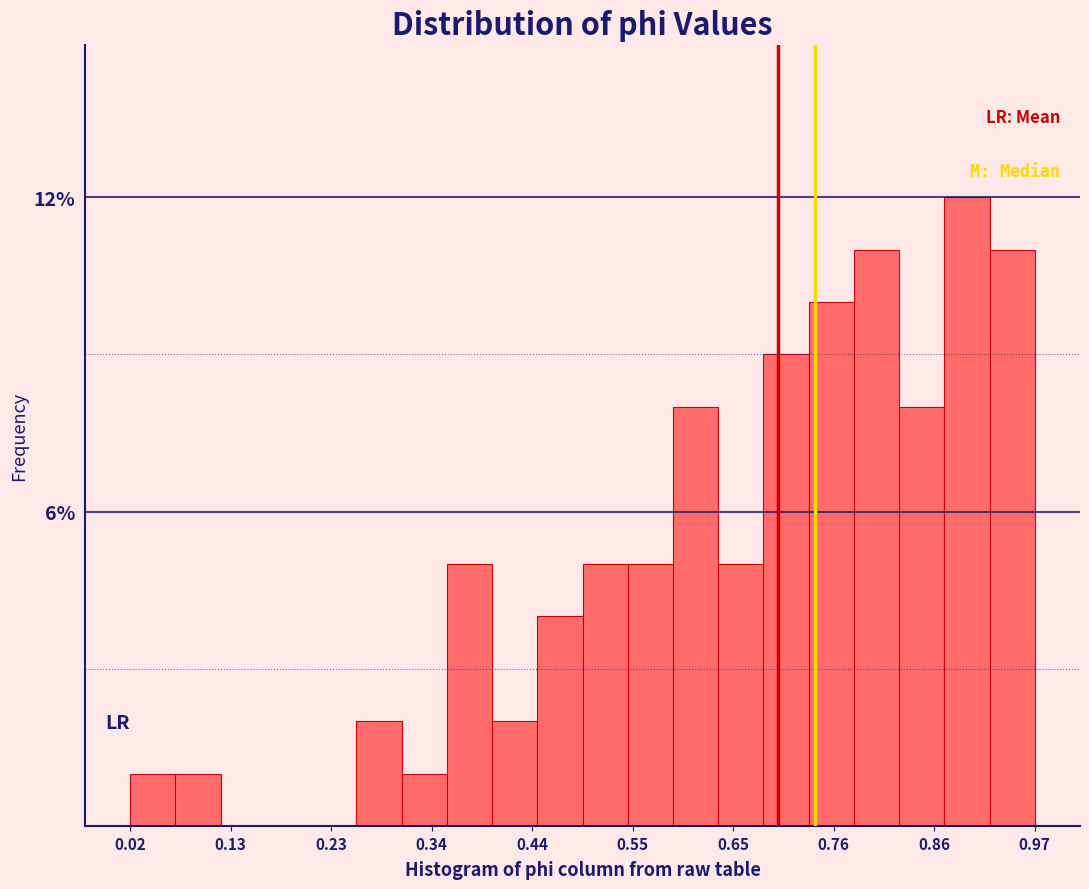

Around what value on the x-axis is the tallest bar? Give the approximate position of its centre, as read against the axis.

0.90